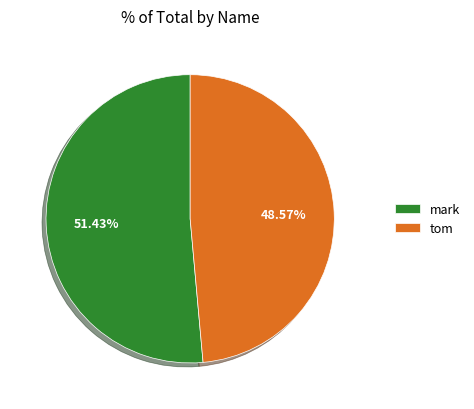

To the nearest percent, what is the average slice percentage?

50%